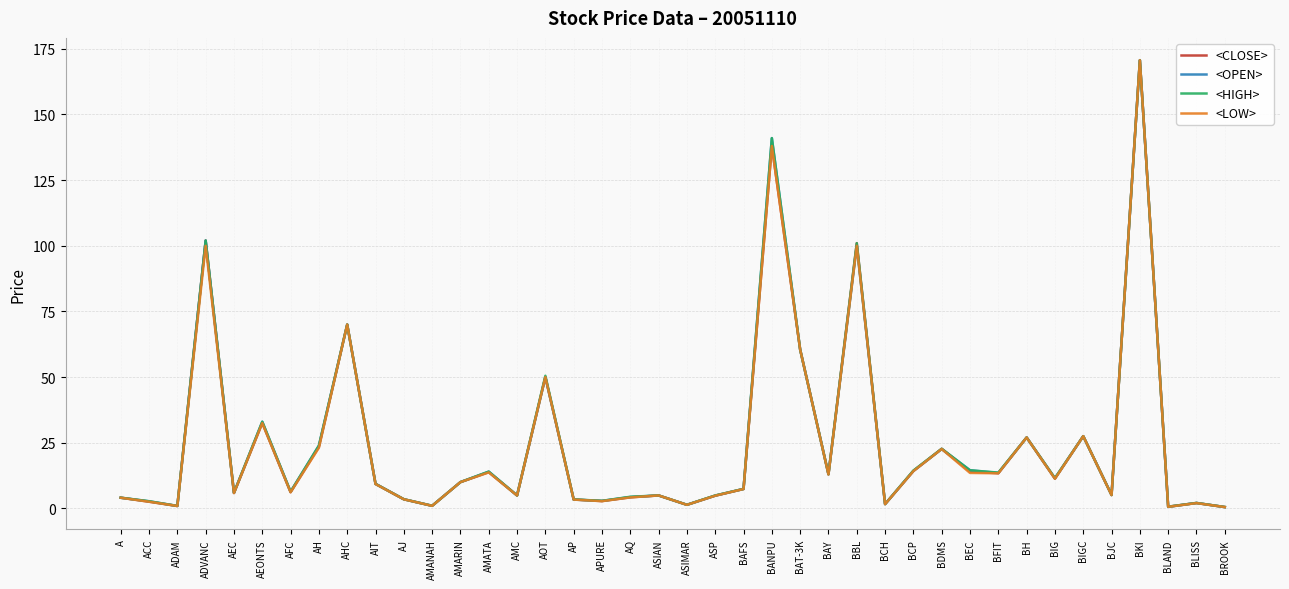

What is the sum of all <OPEN> values?

996.6